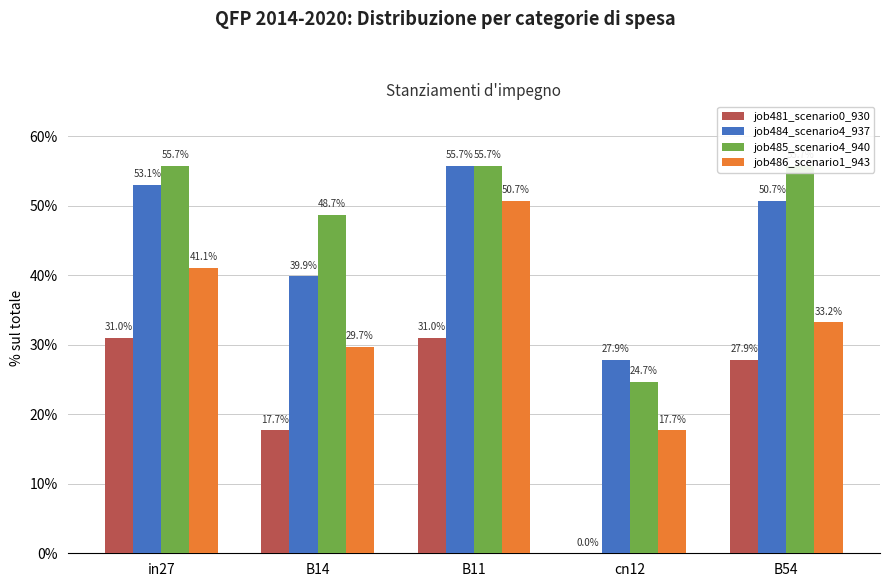

Where is job484_scenario4_937 nearest to the value 0?

cn12